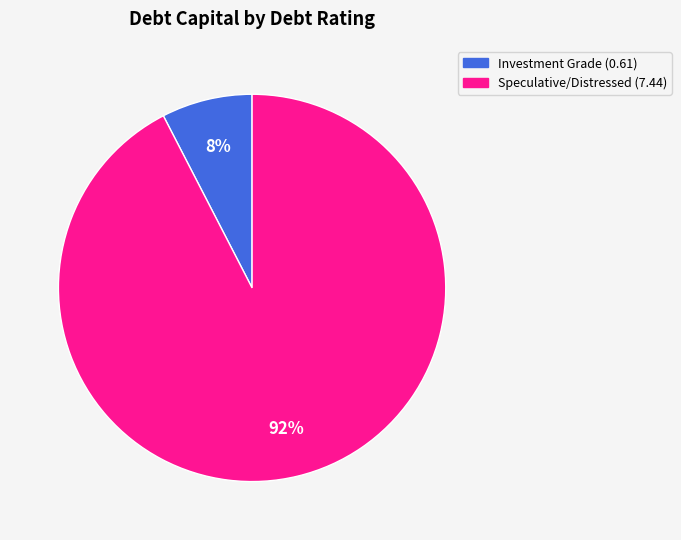

Is there a majority slice in this chart?

Yes